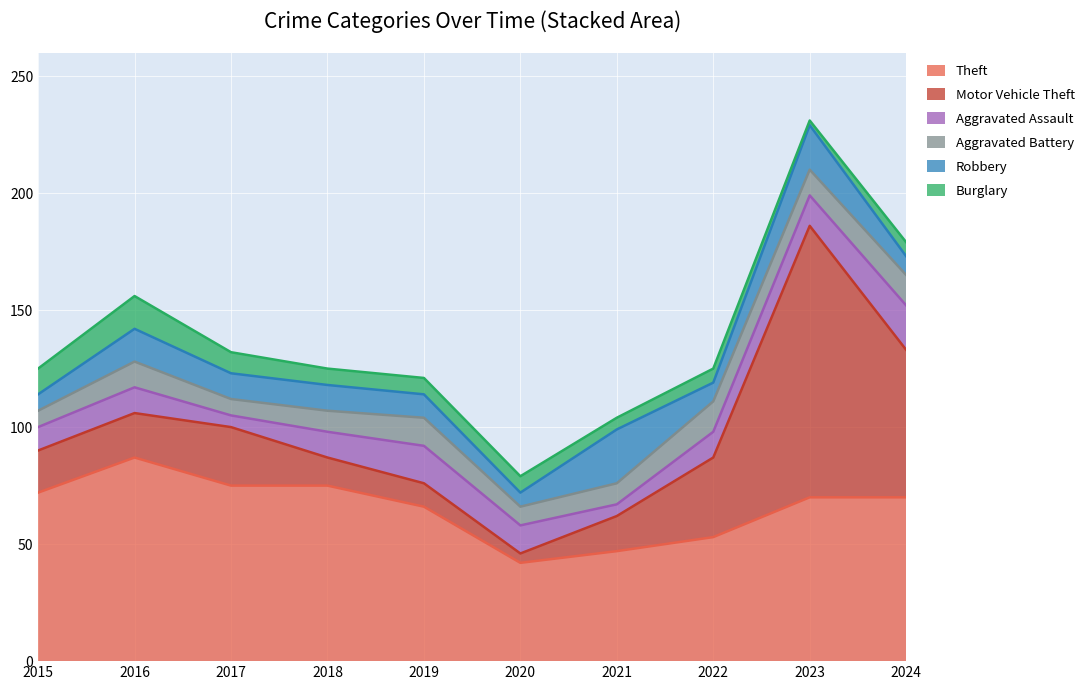

Is it true that Aggravated Assault equals 5 at 2017?

True